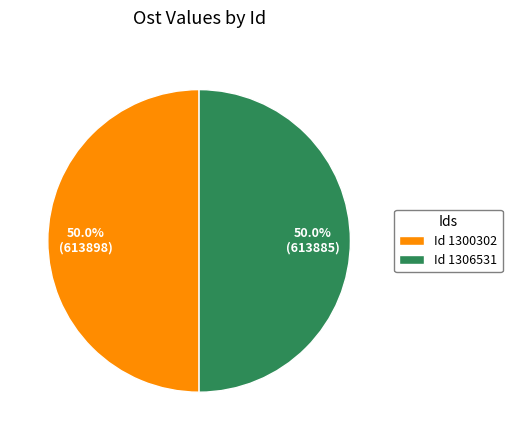

How many slices are in this pie chart?

2